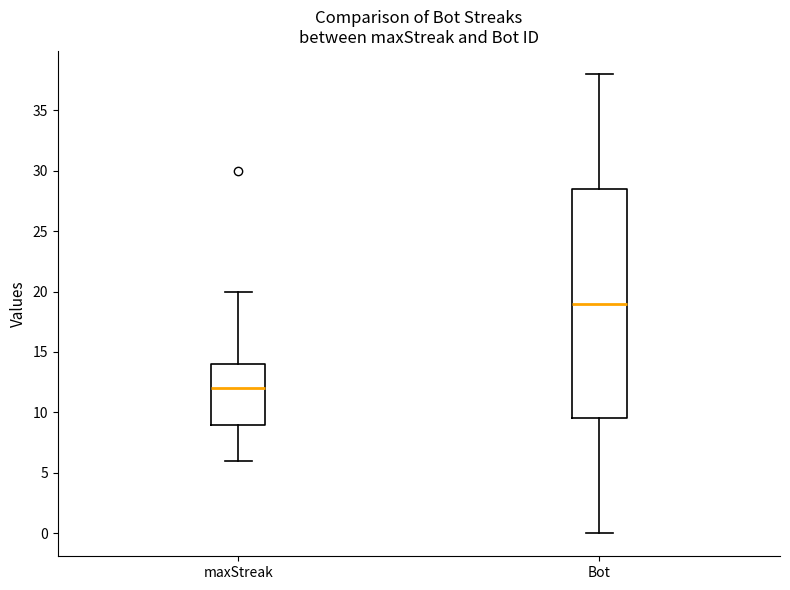

Reading left to right, read every box against the y-axis: the position of its median line, the range the box covers, and the ends of its whiskers. The values are not printed on the chart, so give them approximately, as read against the axis.

maxStreak: median 12.0, box 9.0 to 14.0, whiskers 6.0 to 20.0
Bot: median 19.0, box 9.5 to 28.5, whiskers 0.0 to 38.0